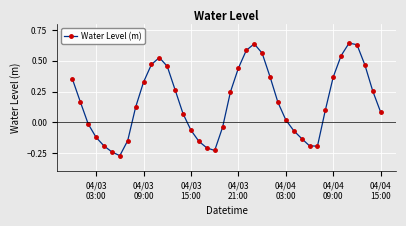

What is the sum of all values?

6.6